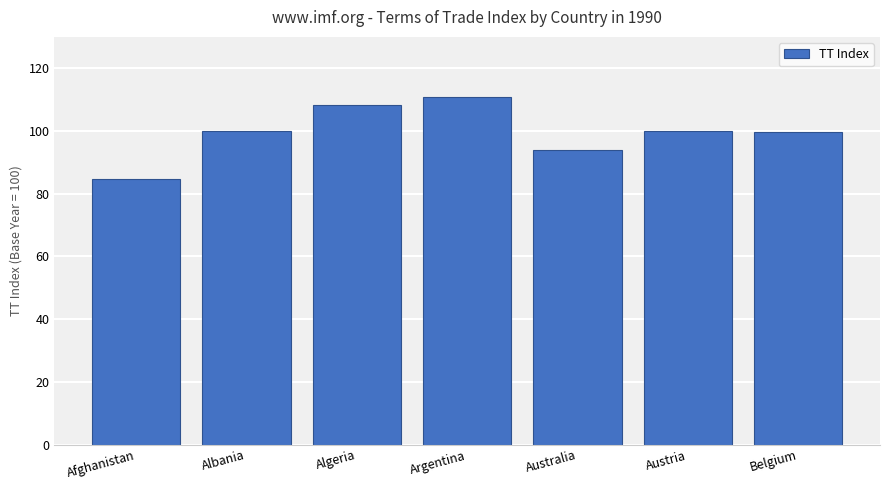

What is the difference between the values at Afghanistan and Australia?

9.1